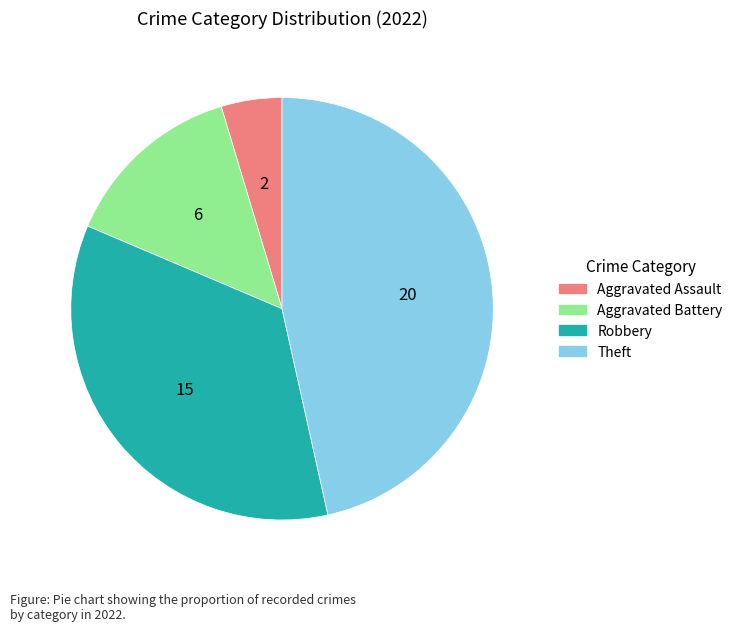

Rank the categories by value from highest to lowest.

Theft, Robbery, Aggravated Battery, Aggravated Assault